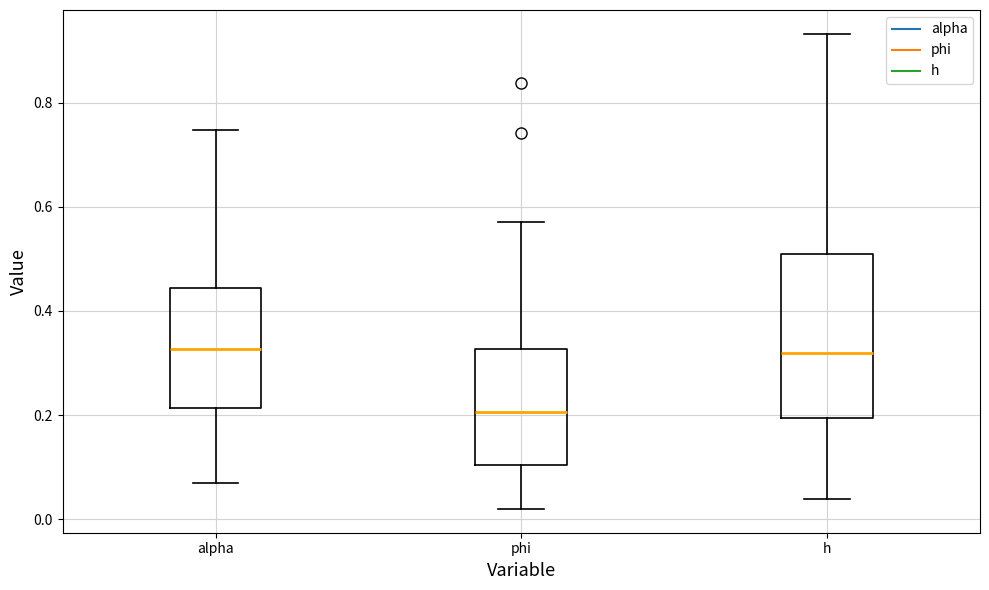

Reading left to right, read every box against the y-axis: the position of its median line, the range the box covers, and the ends of its whiskers. The values are not printed on the chart, so give them approximately, as read against the axis.

alpha: median 0.32, box 0.22 to 0.44, whiskers 0.06 to 0.74
phi: median 0.20, box 0.10 to 0.32, whiskers 0.02 to 0.58
h: median 0.32, box 0.20 to 0.50, whiskers 0.04 to 0.94